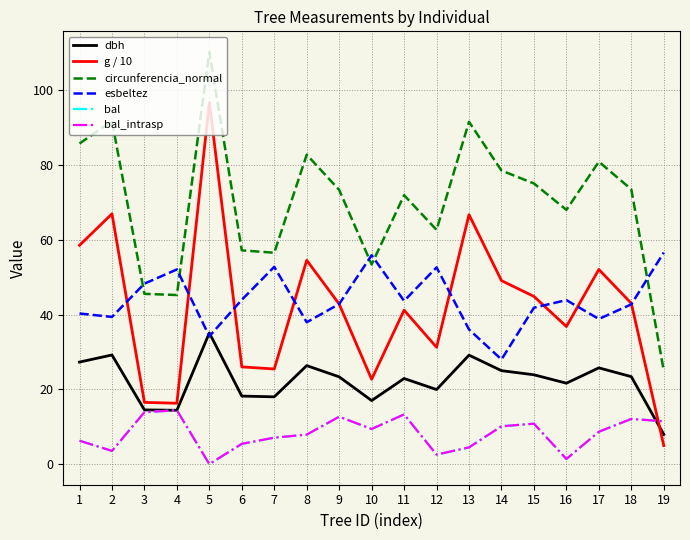

True or false: circunferencia_normal and g / 10 intersect in this chart.

False